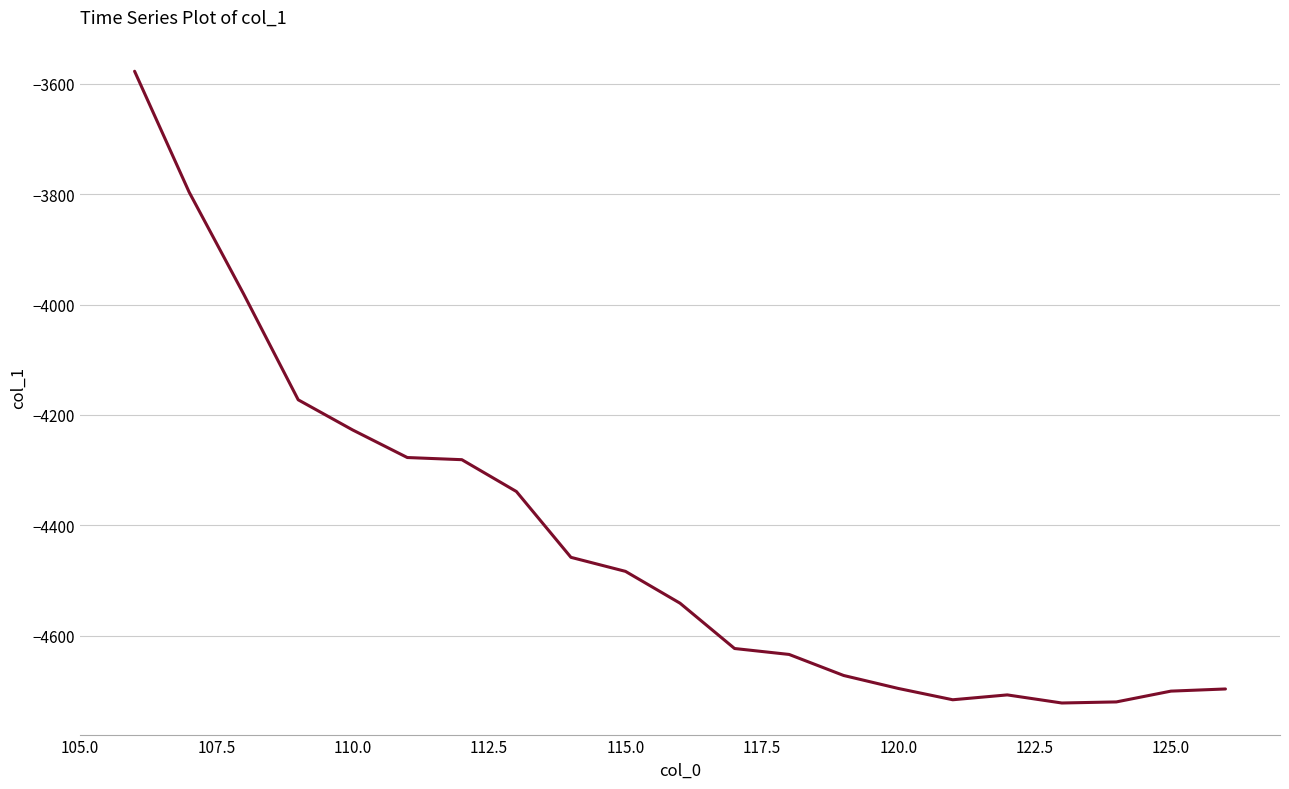

Does the chart display data point markers on the line(s)?

No